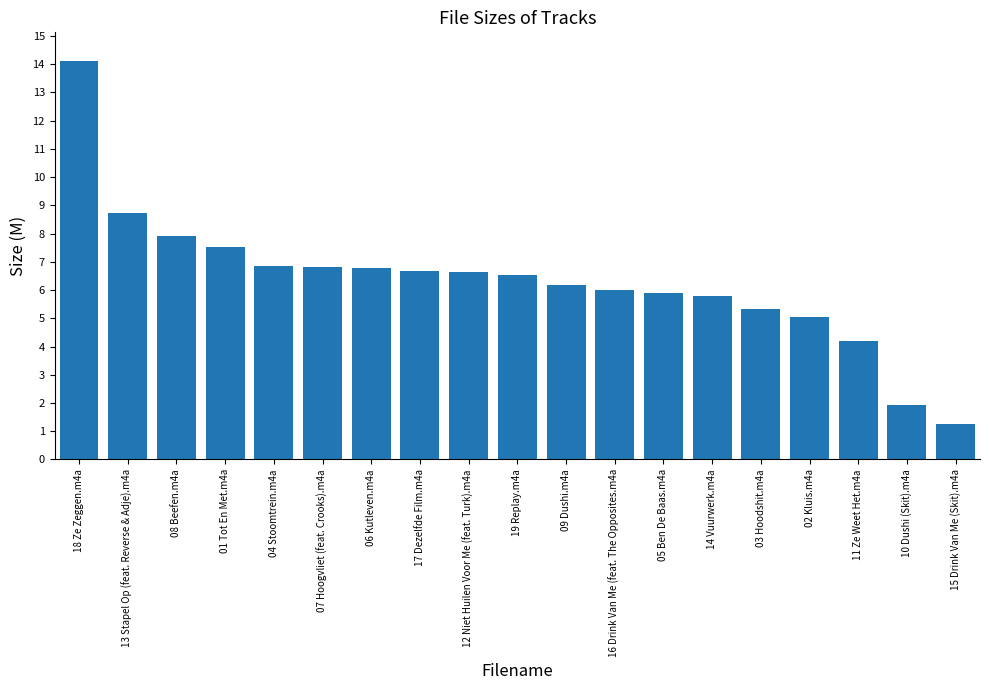

What is the average value?

6.3